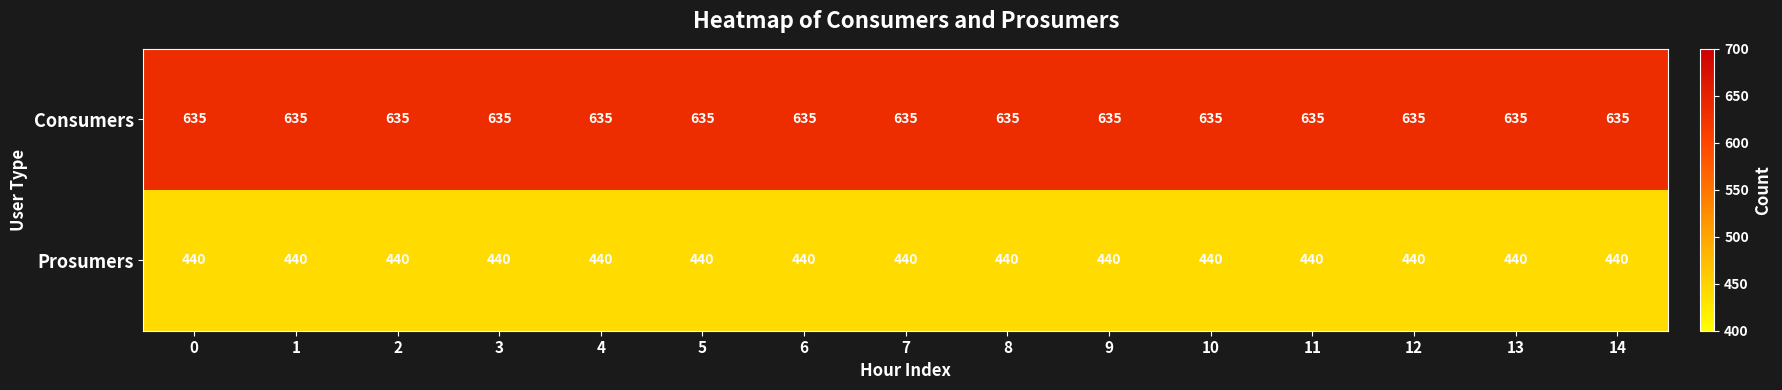

What value does the Consumers series have at 10?

635